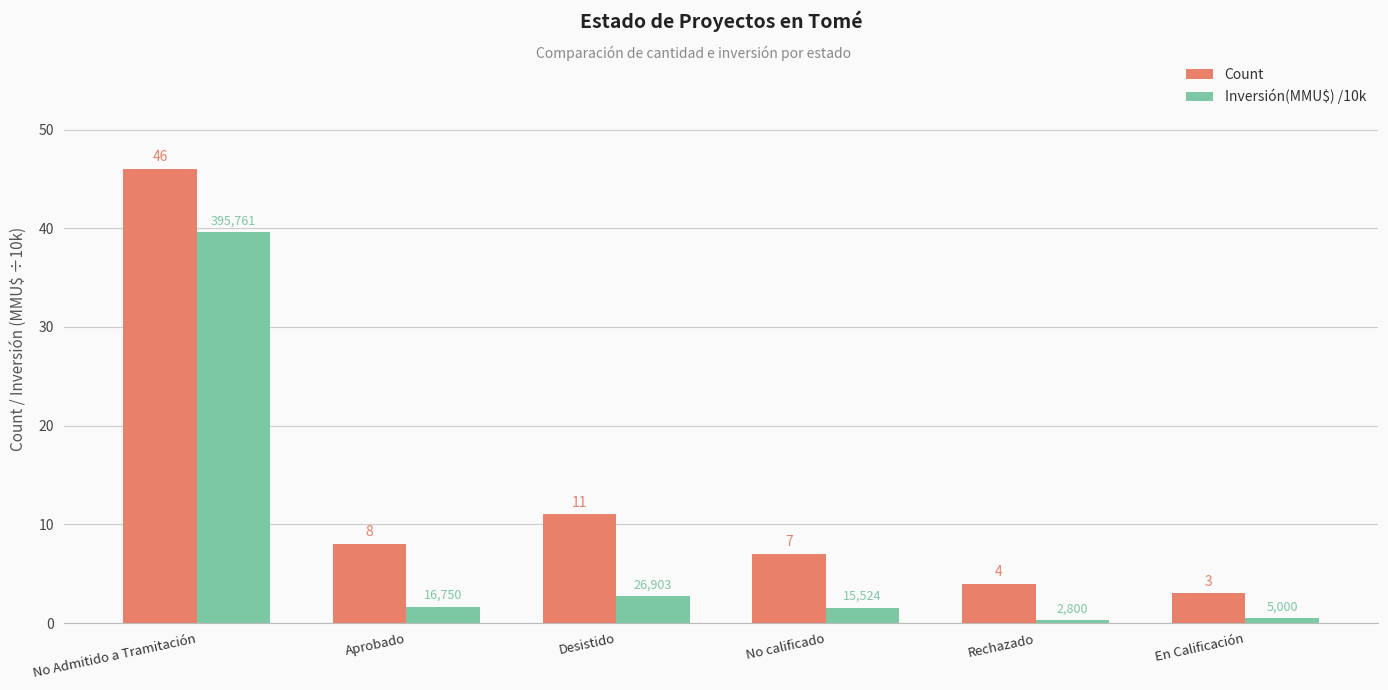

Is it true that Count equals 14.6 at Desistido?

False